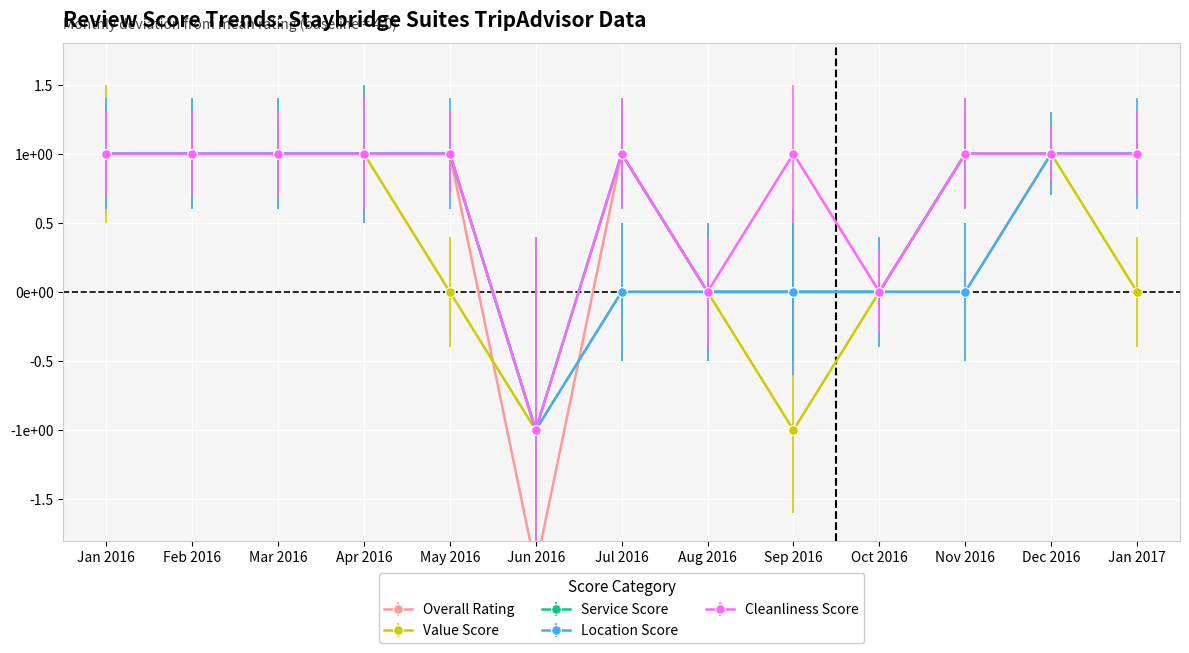

Reading left to right, extract all data points from this chart.

review_rating: 1	1	1	1	1	-2	1	0	0	0	1	1	1
value_score: 1	1	1	1	0	-1	0	0	-1	0	0	1	0
service_score: 1	1	1	1	1	-1	1	0	0	0	1	1	1
location_score: 1	1	1	1	1	-1	0	0	0	0	0	1	1
cleanliness_score: 1	1	1	1	1	-1	1	0	1	0	1	1	1